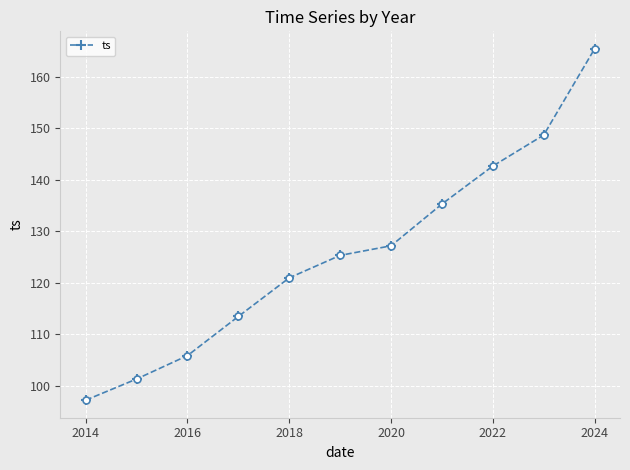

True or false: there are more than 2 points higher than both neighbors.

False